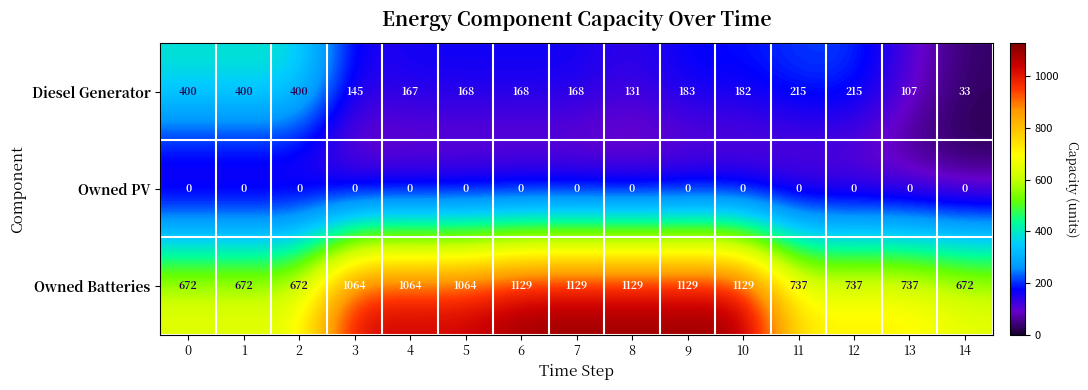

Between 6 and 10, which series saw the biggest shift?

Diesel Generator